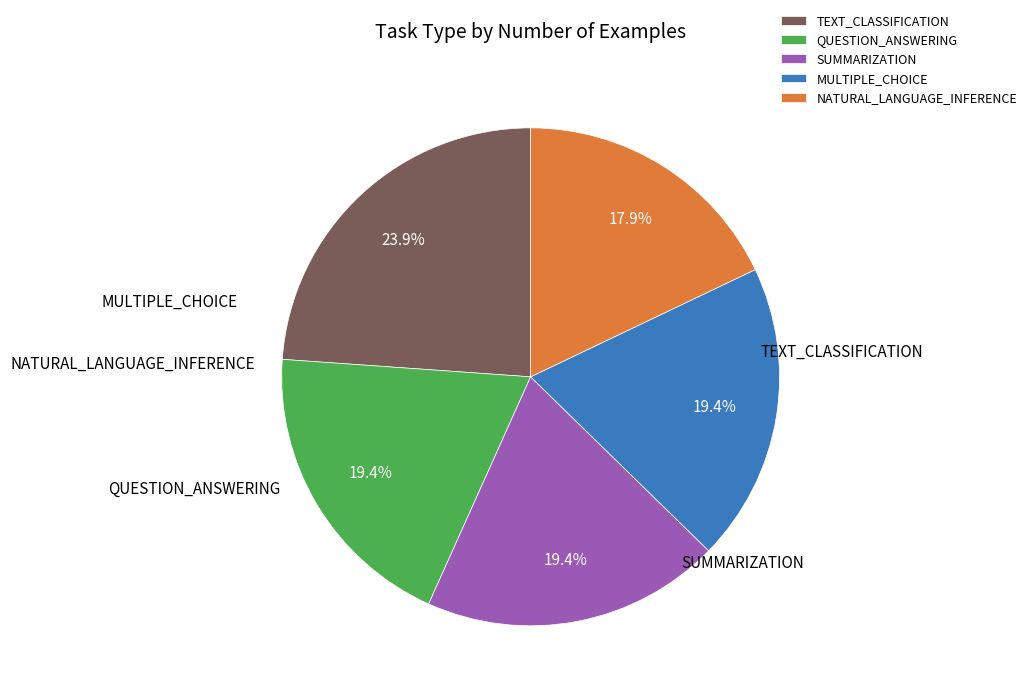

Is there a majority slice in this chart?

No